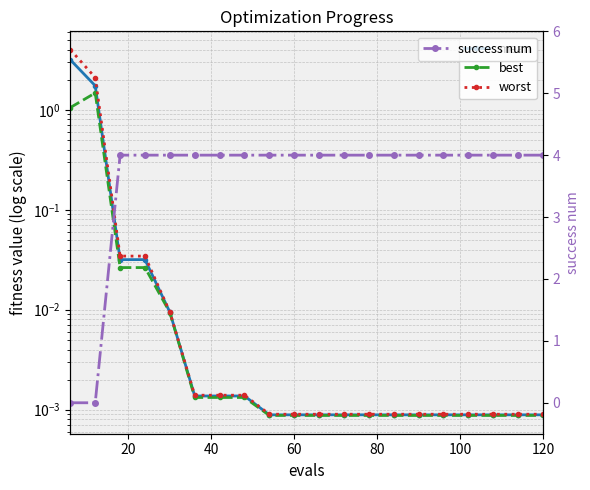

What is the value of the success num point at the 8th from the left?

4